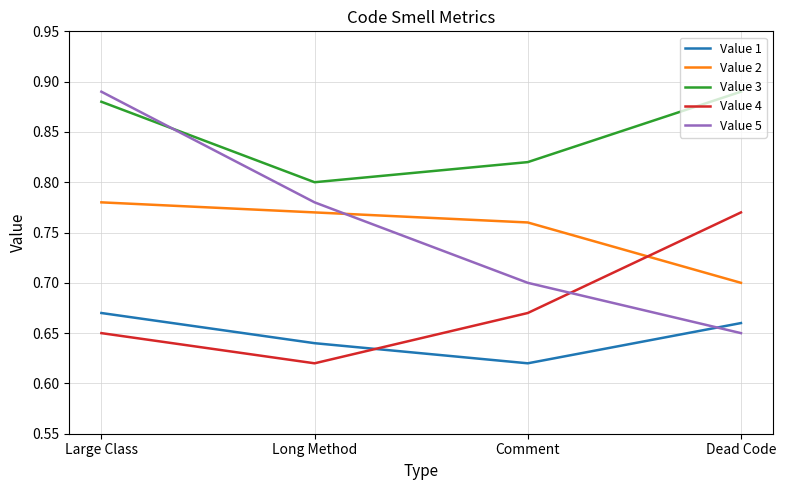

Between Large Class and Comment, which series saw the biggest shift?

Value 5